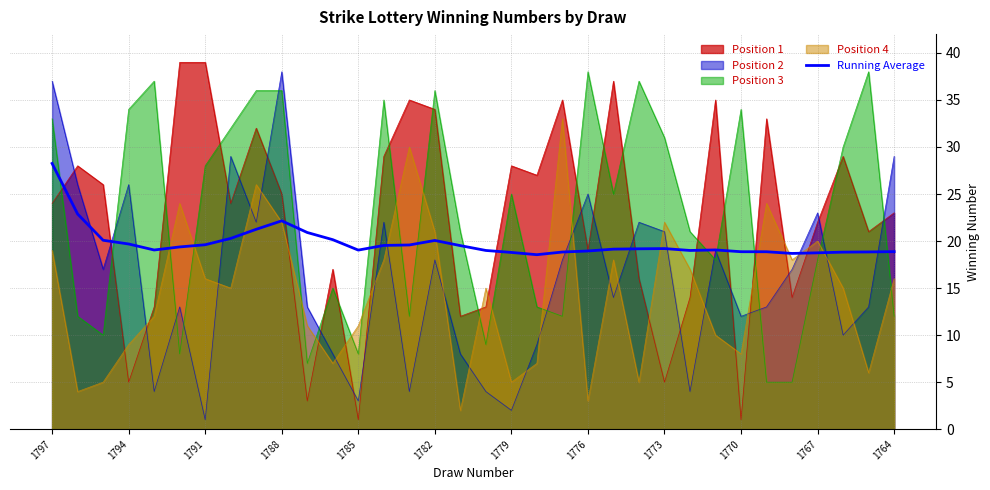

What is the highest value of the Position 1 series?

39.0